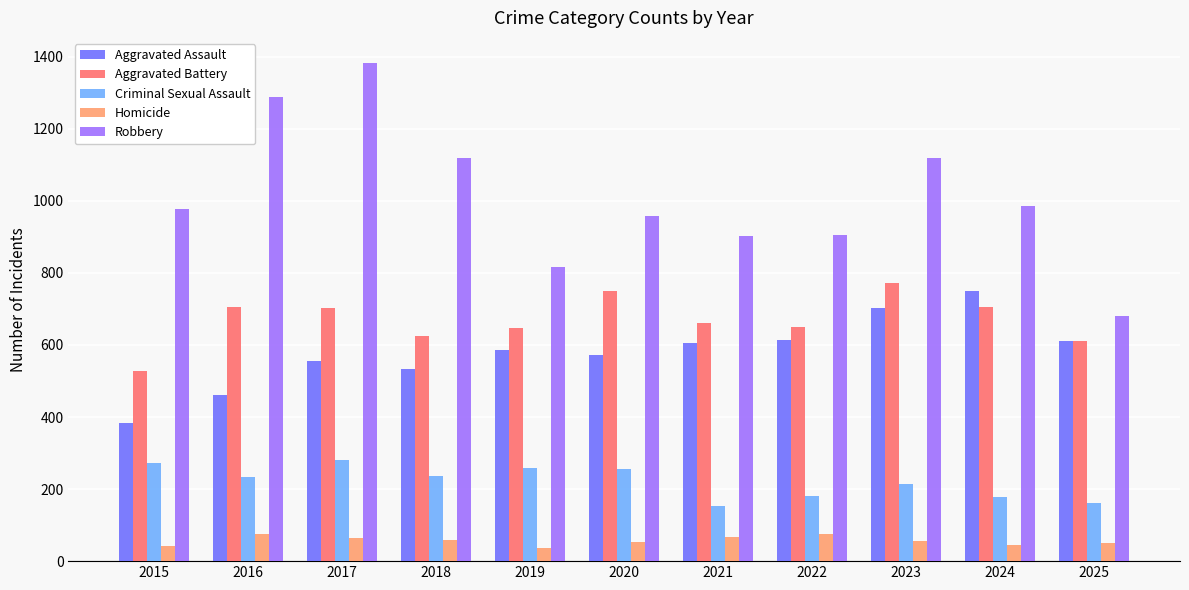

Which series has the largest range (max minus min)?

Robbery